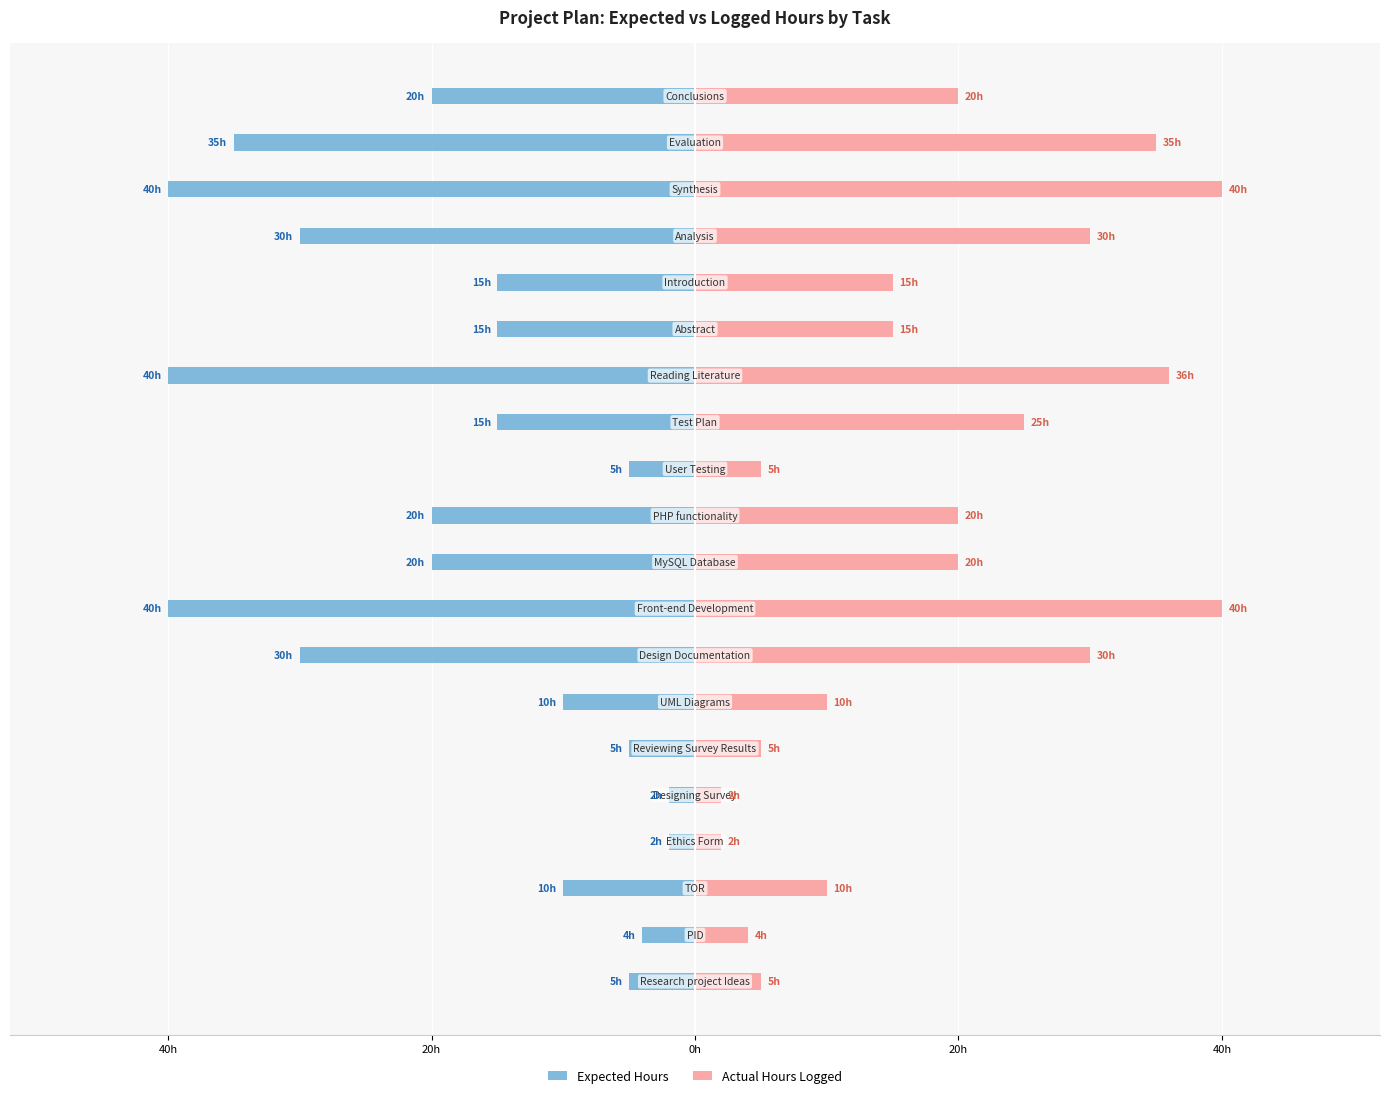

At which category is the sum across all series the highest?

12